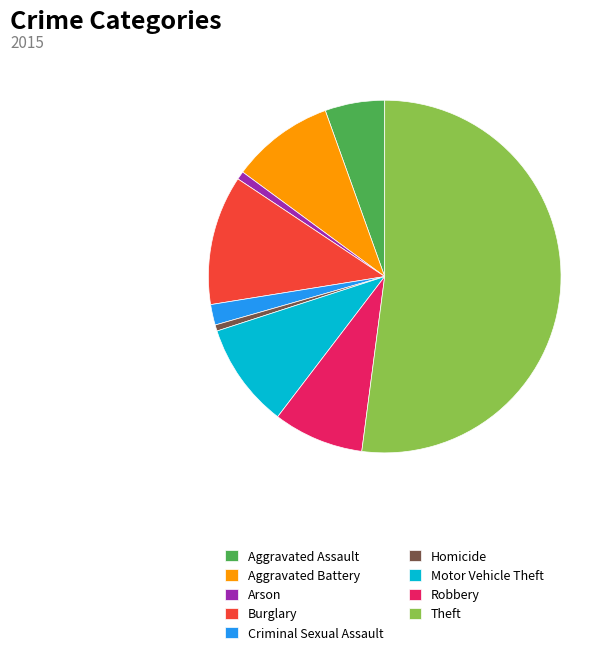

Approximately how many times larger is the value at Aggravated Assault compared to Homicide?

9.7